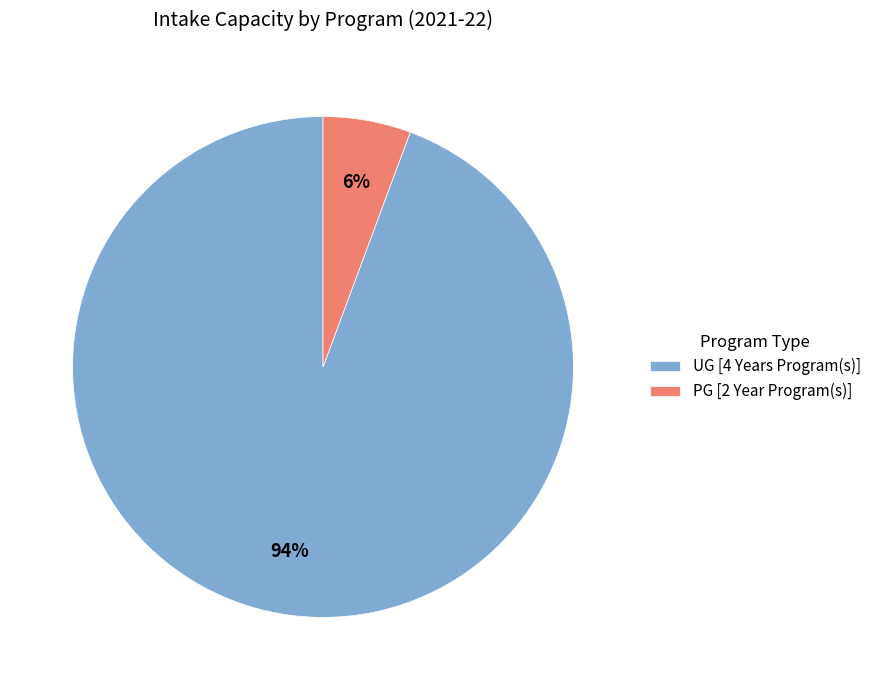

The UG [4 Years Program(s)] slice represents 88% of the pie. True or false?

False